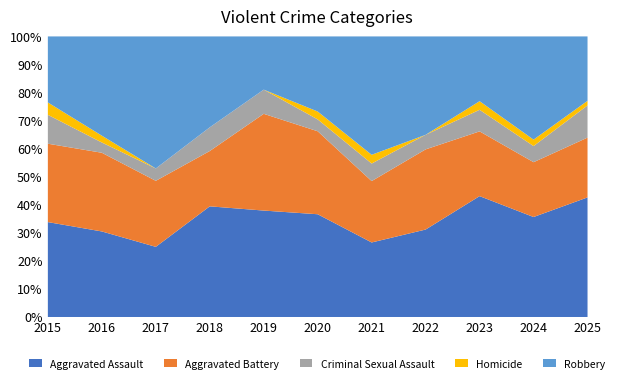

Does the chart display data point markers on the line(s)?

No